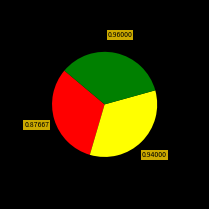

Does any single category account for the majority?

No